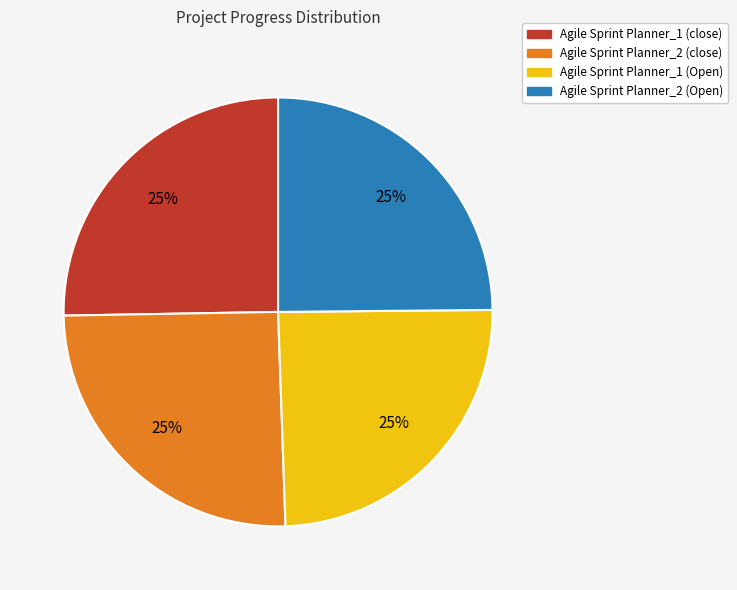

To the nearest percent, what is the combined percentage of Agile Sprint Planner_1 (close) and Agile Sprint Planner_2 (Open)?

50%